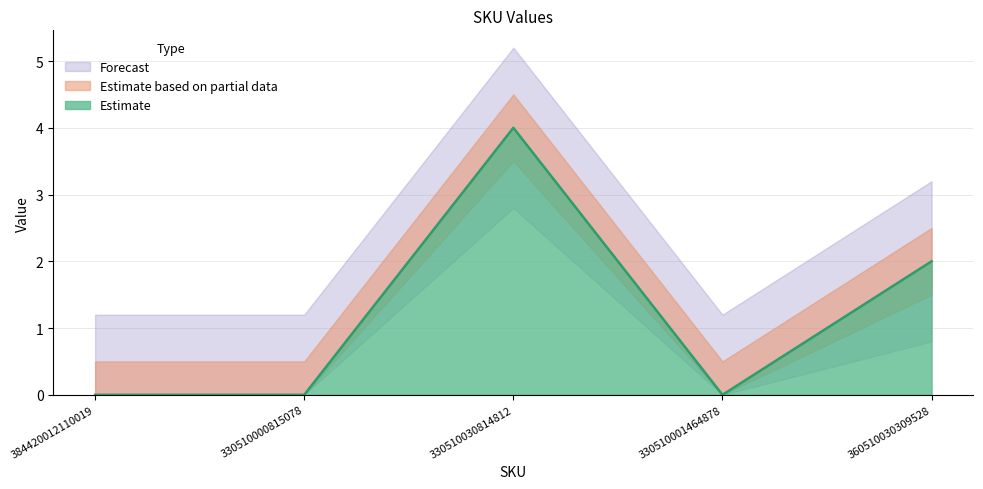

What is the label of the 4th point from the left?

330510001464878